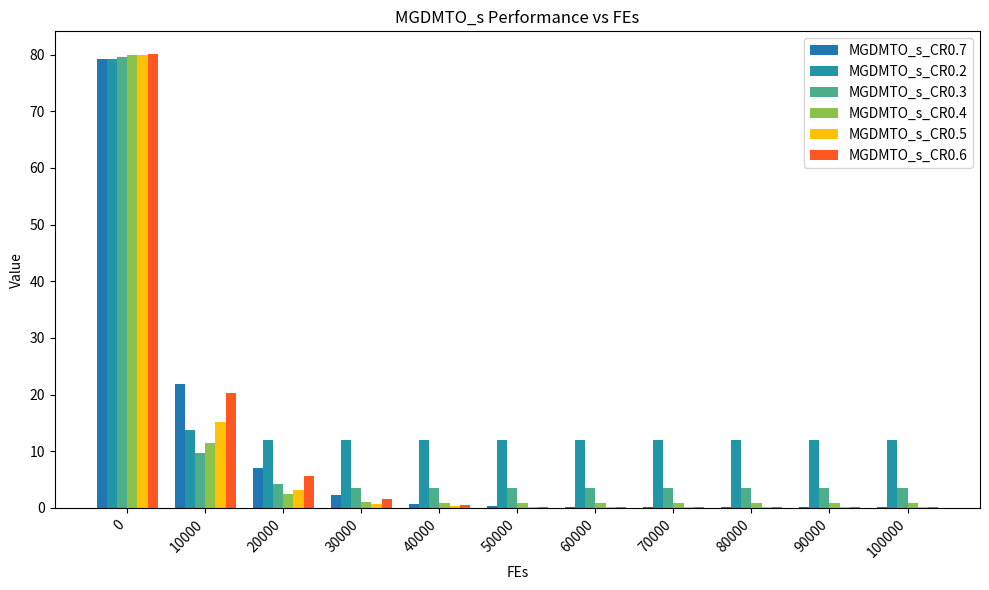

Does the chart contain stacked bars?

No